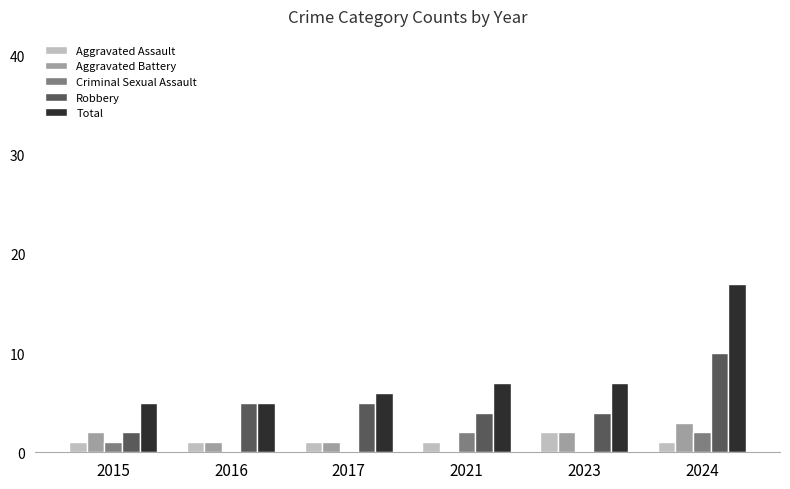

Are the bars horizontal?

No